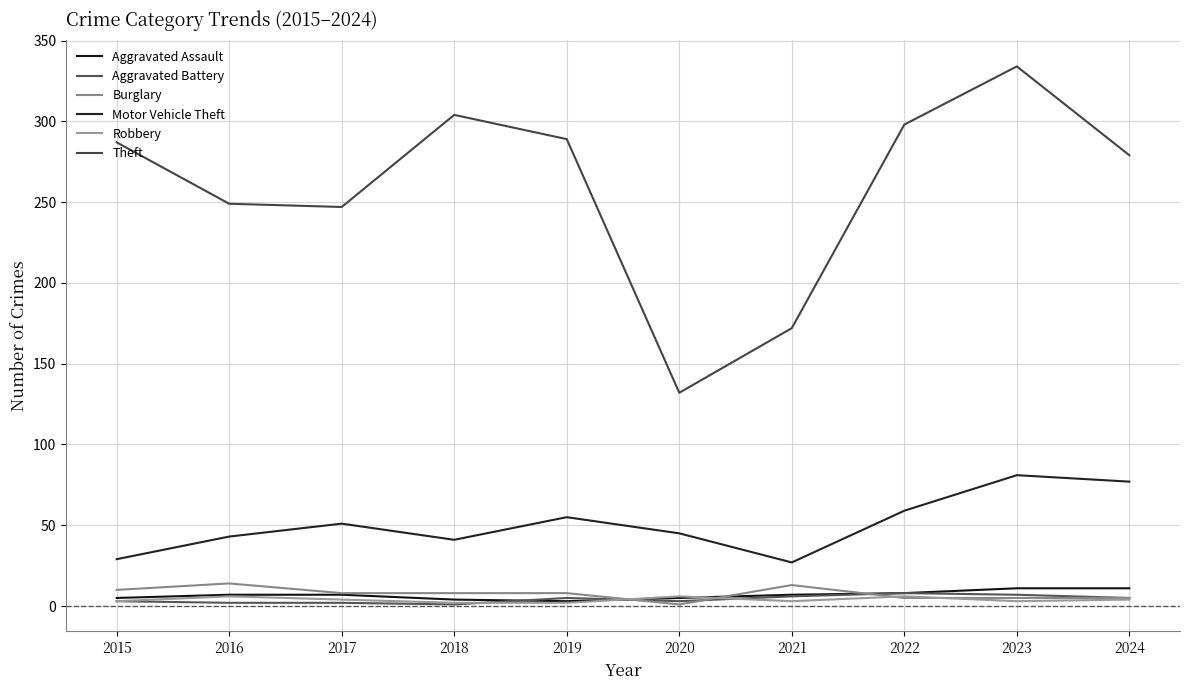

Between 2022 and 2024, which series saw the biggest shift?

Theft